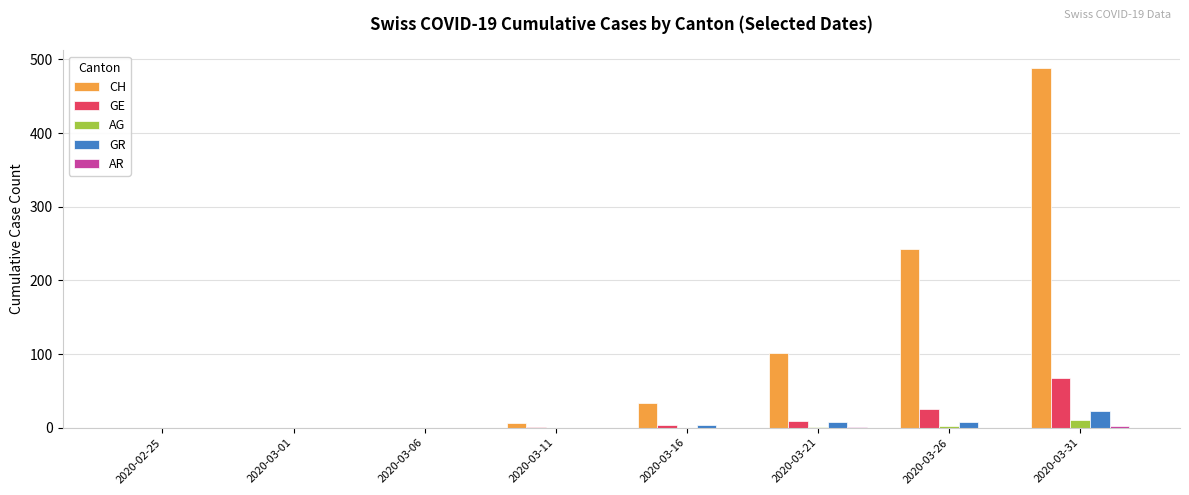

Which series has the largest total across all categories?

CH